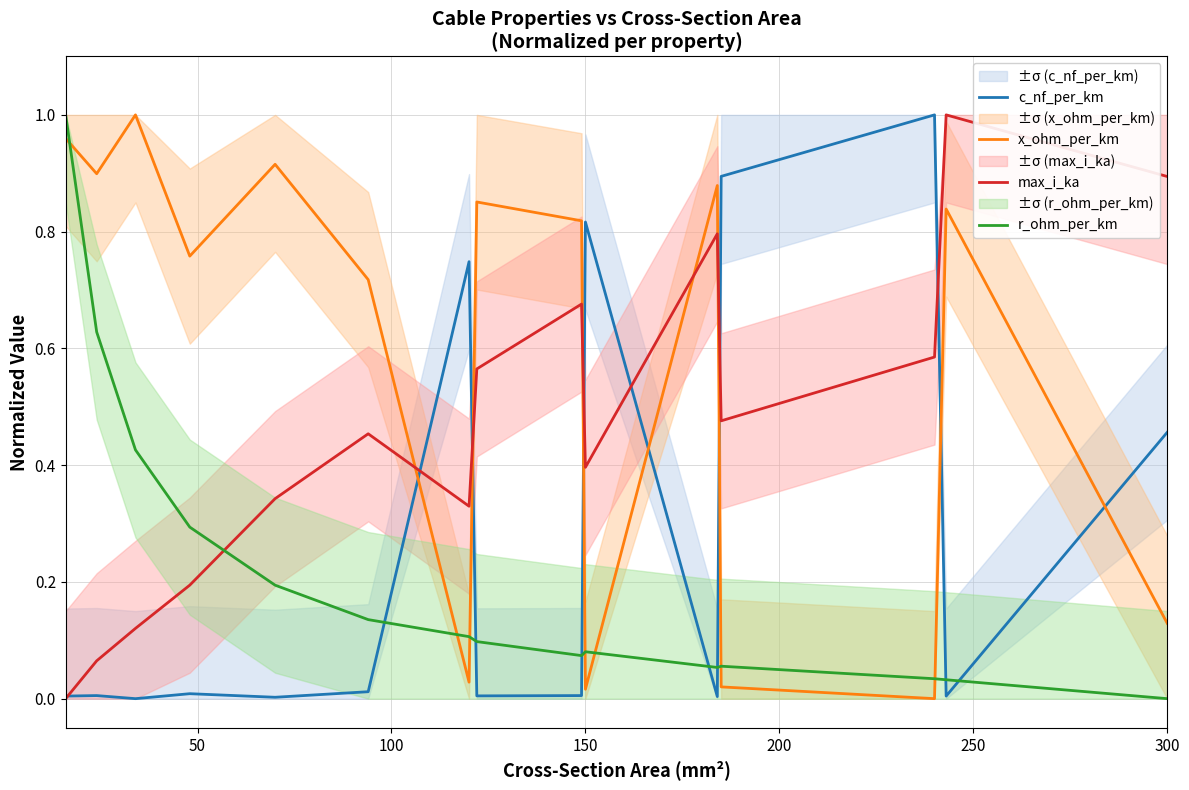

The value of r_ohm_per_km at 300 is 0.7. True or false?

False